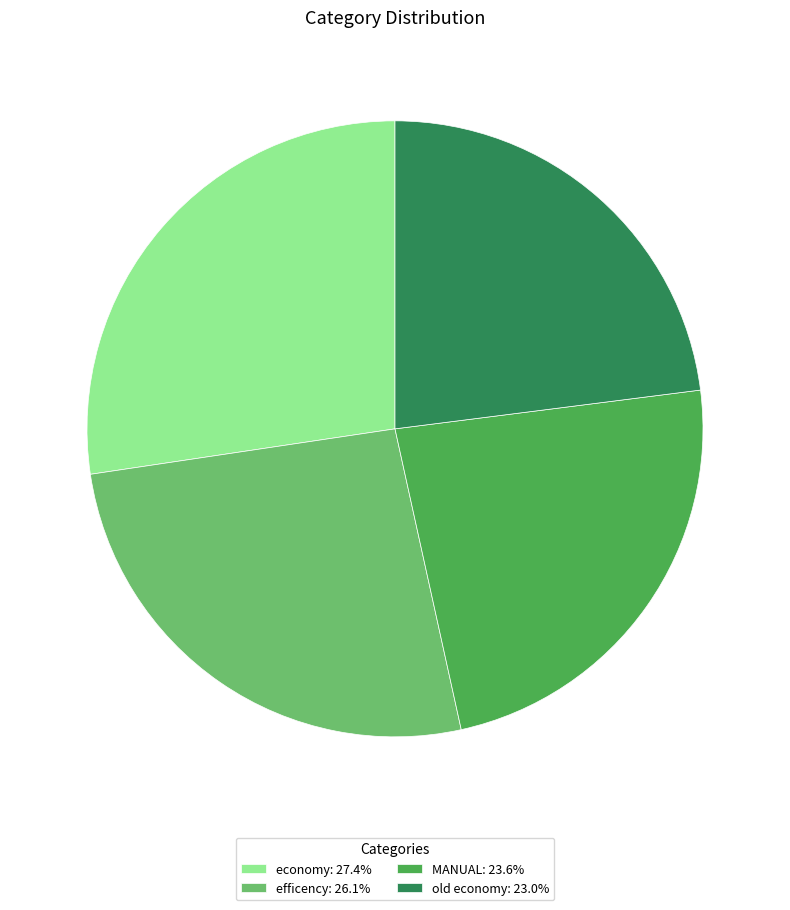

True or false: old economy accounts for 13% of the total.

False